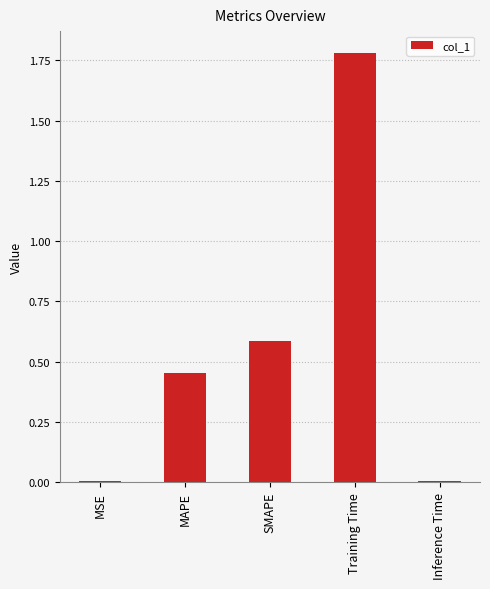

Which category has the highest value across all series?

Training Time